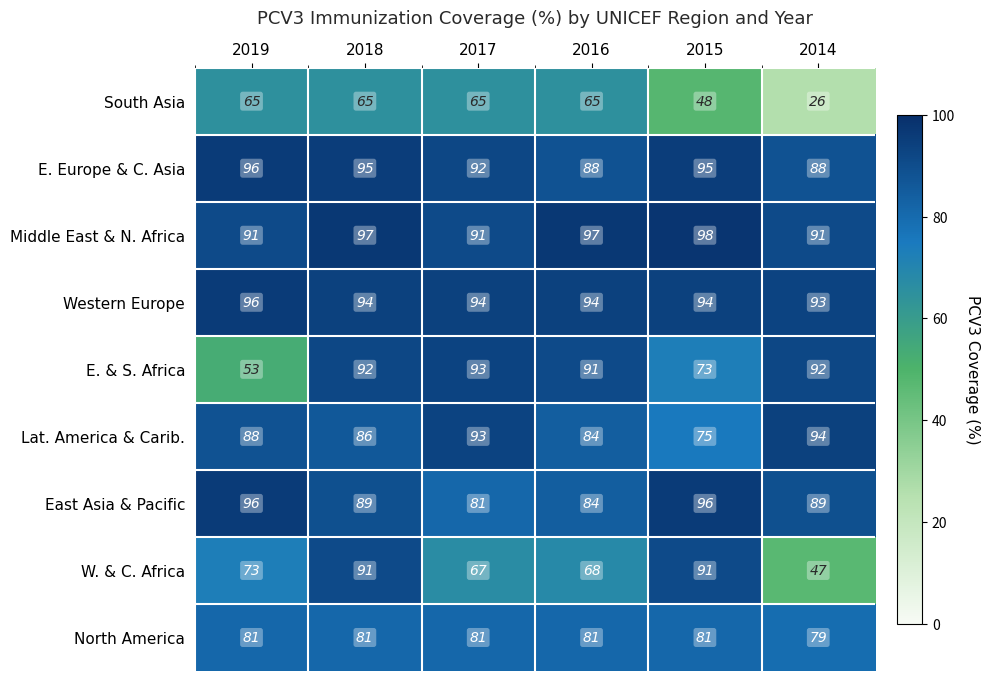

What is the maximum value shown in the chart?

98